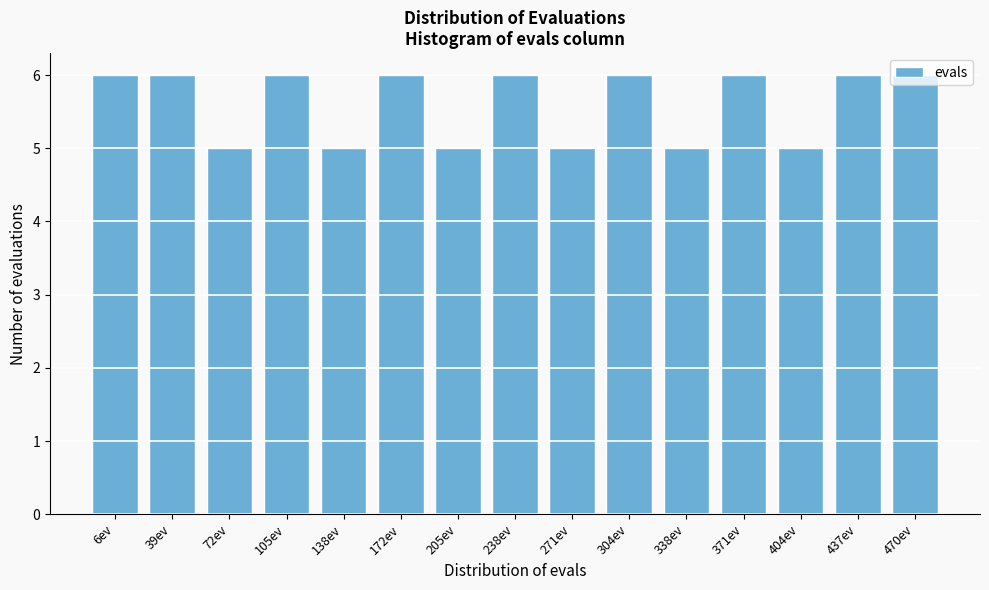

What is the smallest value displayed?

5